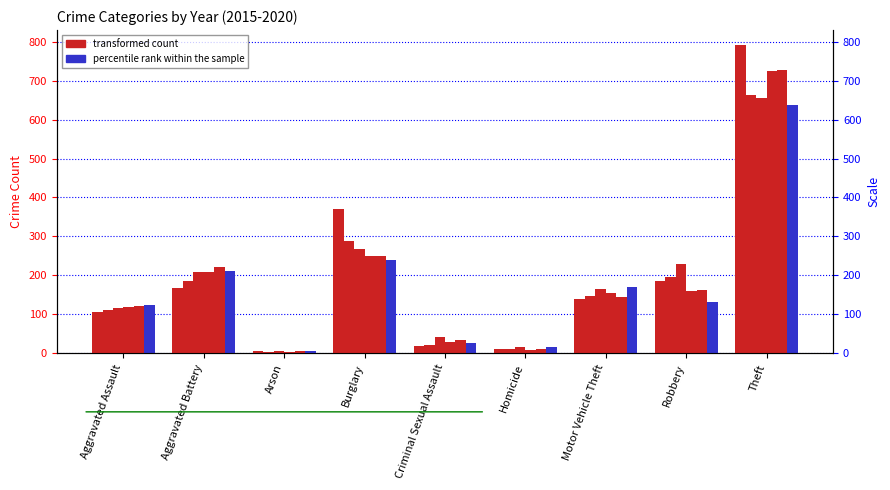

Reading left to right, extract all data points from this chart.

2015: Aggravated Assault=107	Aggravated Battery=167	Arson=5	Burglary=371	Criminal Sexual Assault=19	Homicide=10	Motor Vehicle Theft=139	Robbery=186	Theft=790
2016: Aggravated Assault=112	Aggravated Battery=185	Arson=4	Burglary=288	Criminal Sexual Assault=22	Homicide=11	Motor Vehicle Theft=147	Robbery=195	Theft=663
2017: Aggravated Assault=116	Aggravated Battery=210	Arson=6	Burglary=269	Criminal Sexual Assault=43	Homicide=16	Motor Vehicle Theft=166	Robbery=229	Theft=654
2018: Aggravated Assault=120	Aggravated Battery=209	Arson=4	Burglary=249	Criminal Sexual Assault=30	Homicide=9	Motor Vehicle Theft=155	Robbery=159	Theft=724
2019: Aggravated Assault=122	Aggravated Battery=221	Arson=6	Burglary=249	Criminal Sexual Assault=34	Homicide=11	Motor Vehicle Theft=144	Robbery=162	Theft=727
2020: Aggravated Assault=123	Aggravated Battery=212	Arson=6	Burglary=240	Criminal Sexual Assault=27	Homicide=17	Motor Vehicle Theft=170	Robbery=131	Theft=637